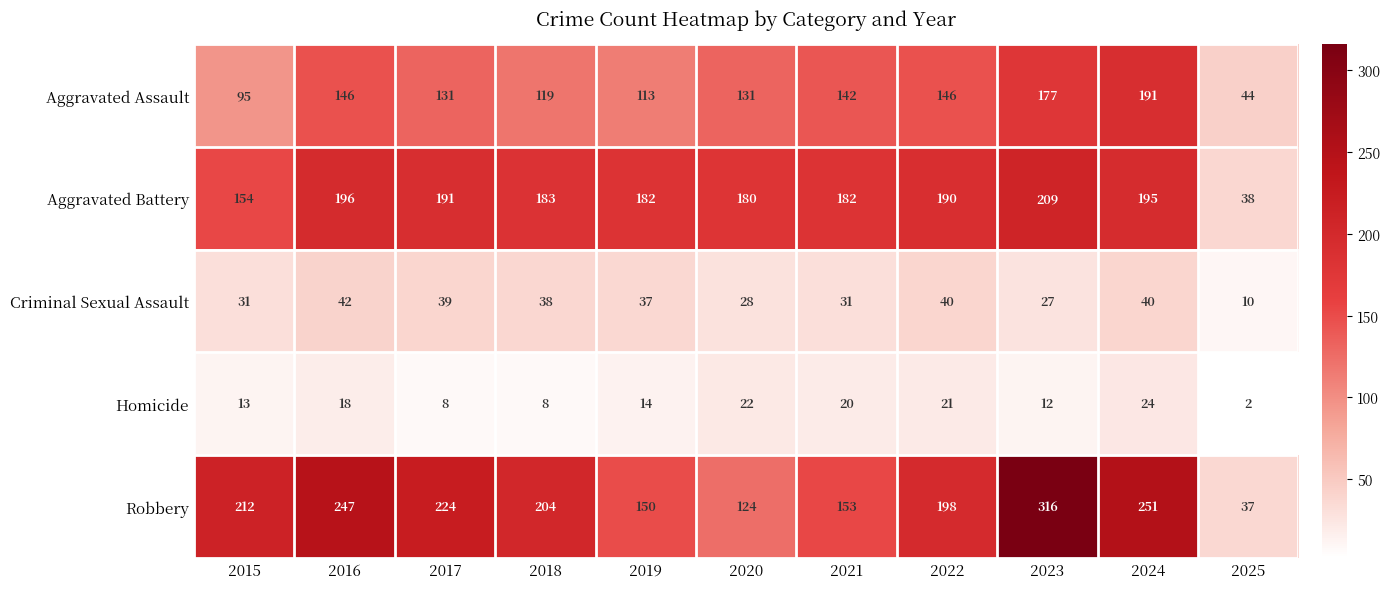

Read the Aggravated Battery value at 2018, to the nearest 50.

200